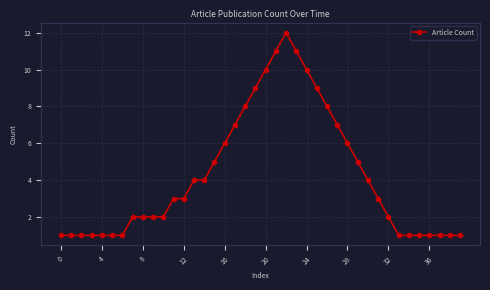

What is the difference between the maximum and minimum values?

11